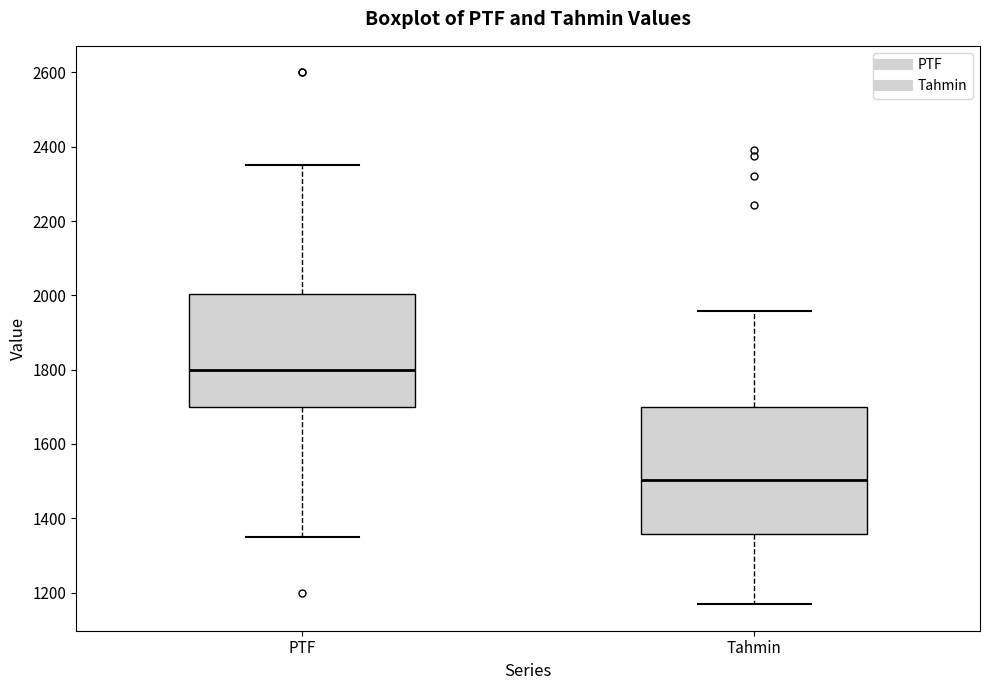

Comparing the boxes themselves (not the whiskers), which one is the tallest?

Tahmin